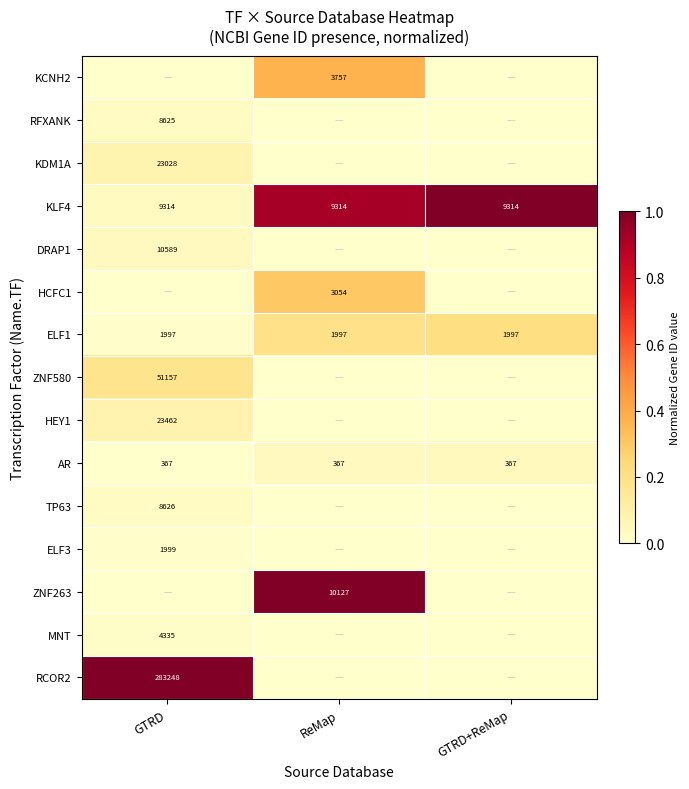

True or false: ELF1 has a value of 1997 at GTRD+ReMap.

True